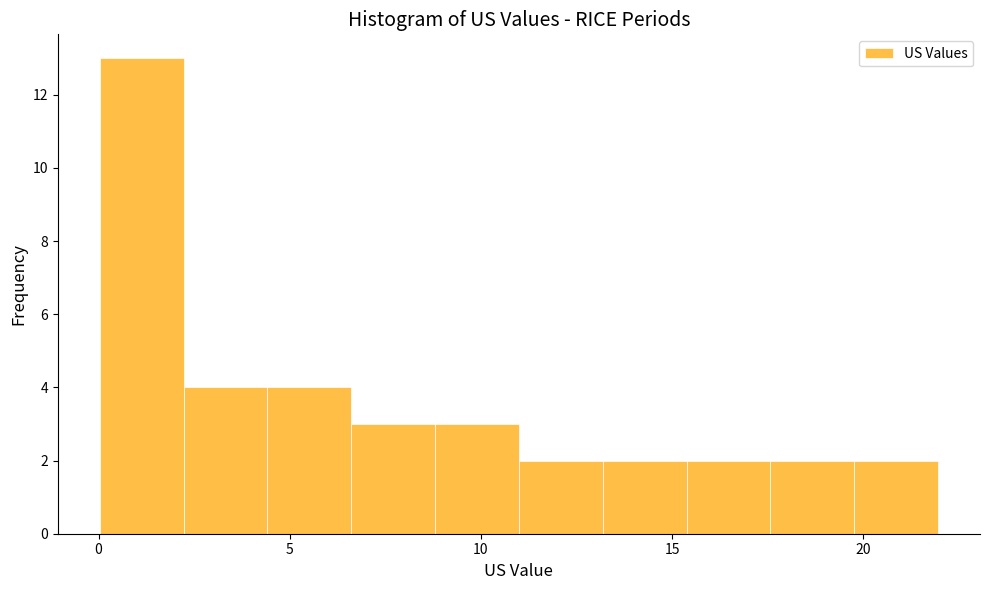

Reading left to right, transcribe this chart: for each bar, give the range it covers on the x-axis and its height. Neither the bar edges nor the heights are printed on the chart, so give them approximately, as read against the axes.

0.0 to 2.0: 13
2.0 to 4.5: 4
4.5 to 6.5: 4
6.5 to 9.0: 3
9.0 to 11.0: 3
11.0 to 13.0: 2
13.0 to 15.5: 2
15.5 to 17.5: 2
17.5 to 20.0: 2
20.0 to 22.0: 2